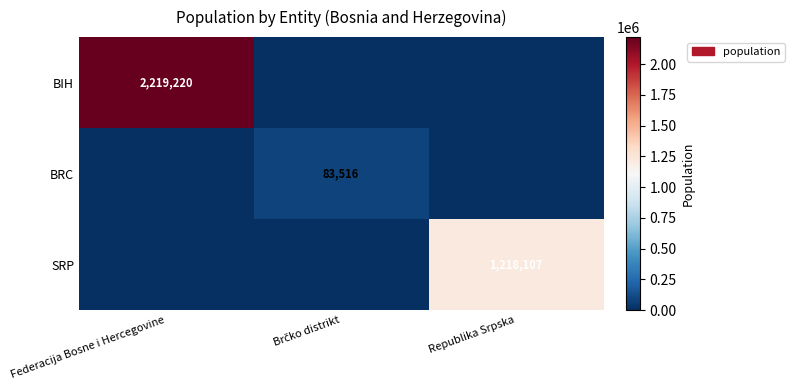

The BRC series shows 83516 at Brčko distrikt. True or false?

True